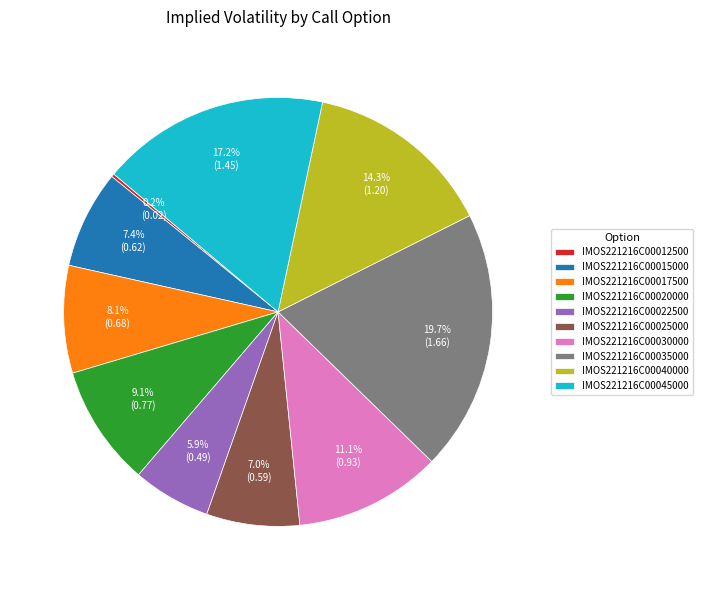

Do IMOS221216C00025000 and IMOS221216C00045000 together represent more than half of the pie?

No